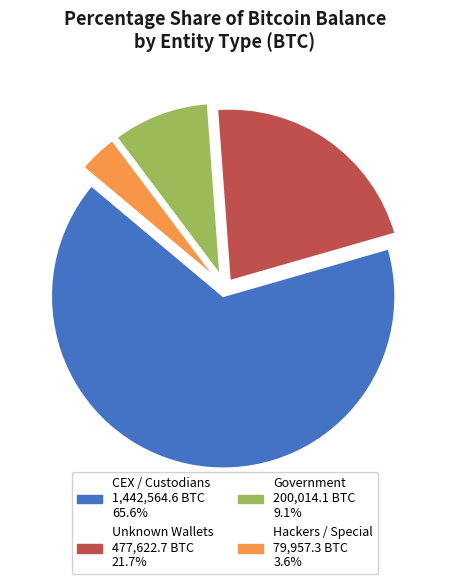

Is there any slice that represents more than half of the pie?

Yes